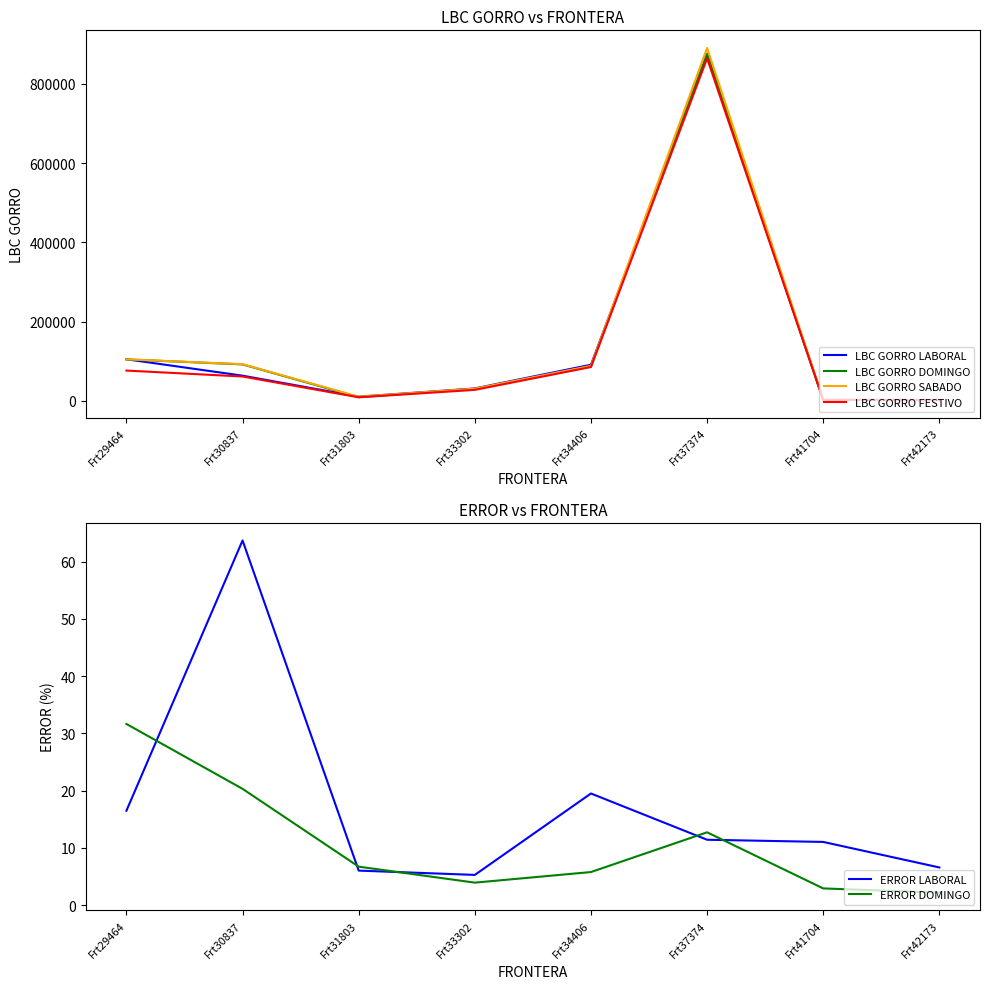

The LBC GORRO FESTIVO series shows 2098.8 at Frt42173. True or false?

True